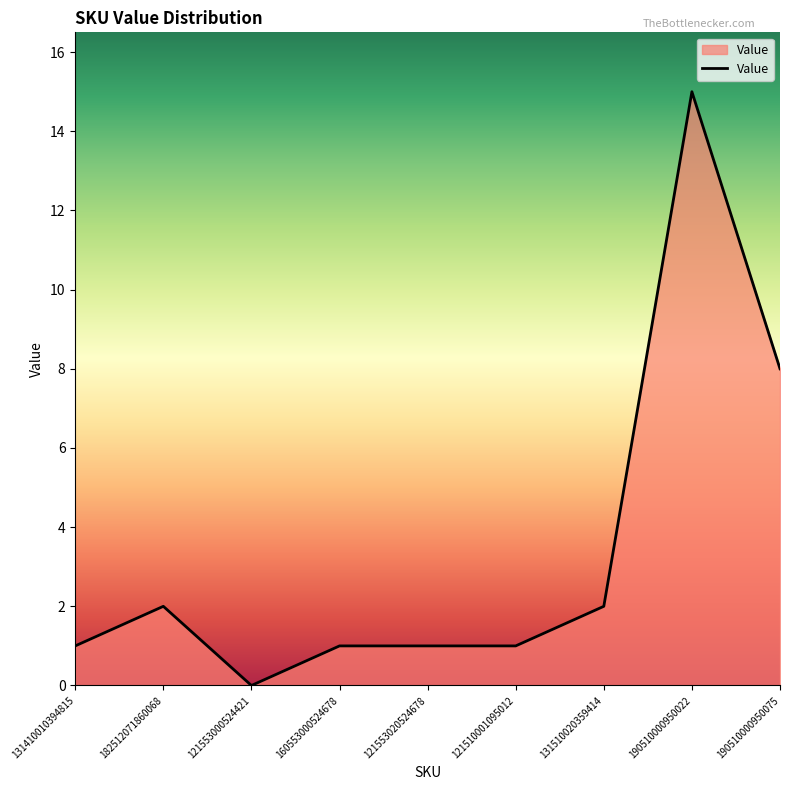

What is the change in value from 182512071860068 to 160553000524678?

-1